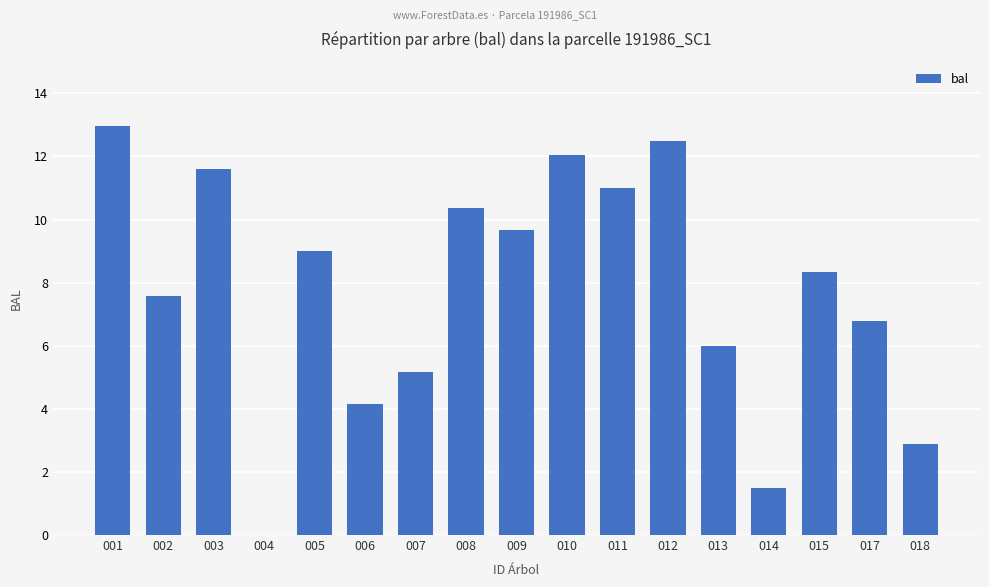

Which has a higher value, 013 or 014?

013